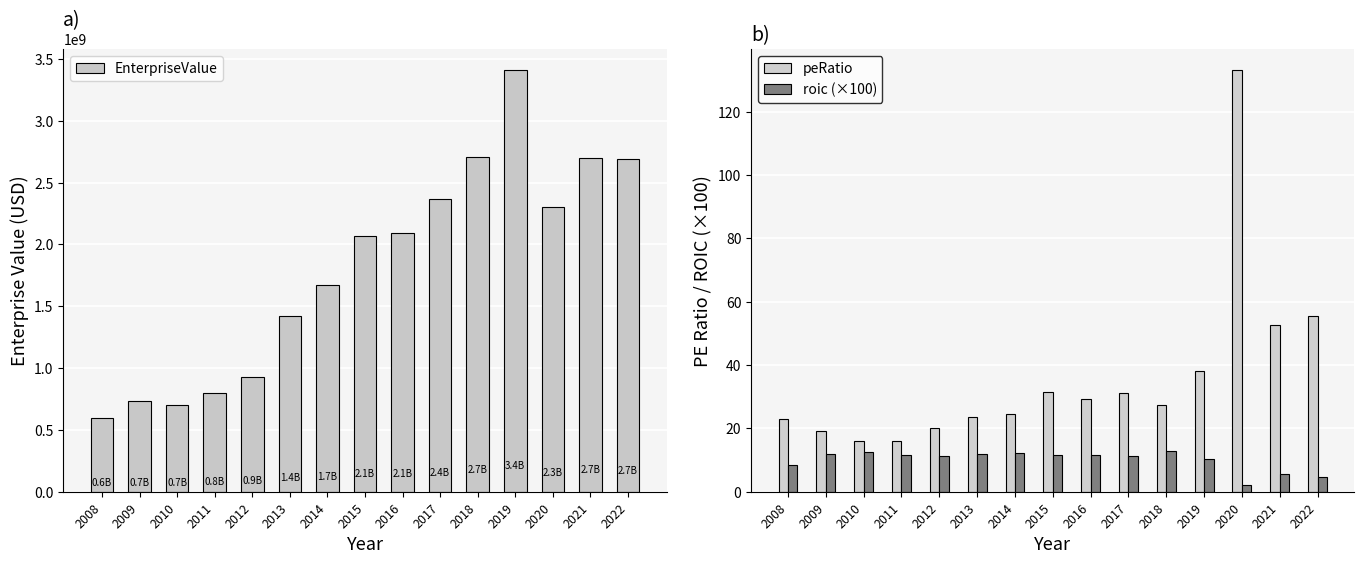

What is the difference between the second highest and second lowest values in the roic (×100) series?

7.9